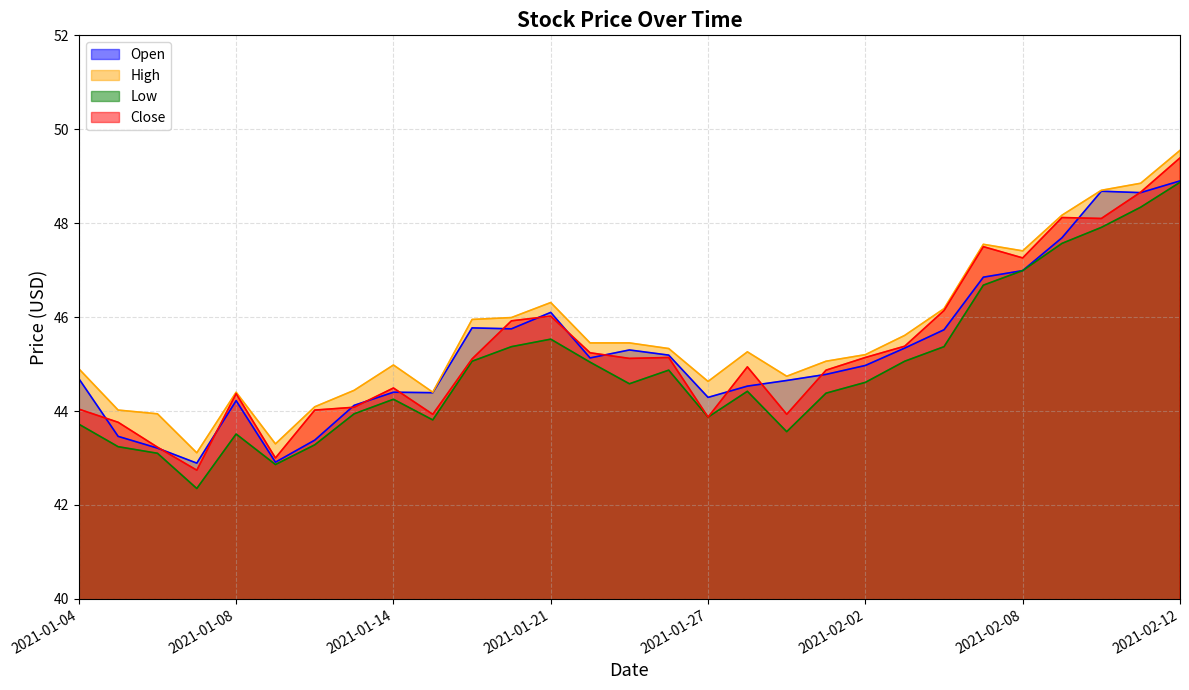

What is the difference between the highest and lowest values at 2021-01-21?

0.8